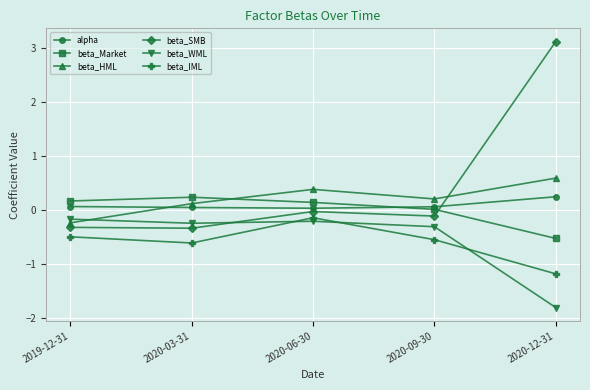

What is the maximum value for beta_HML?

0.6